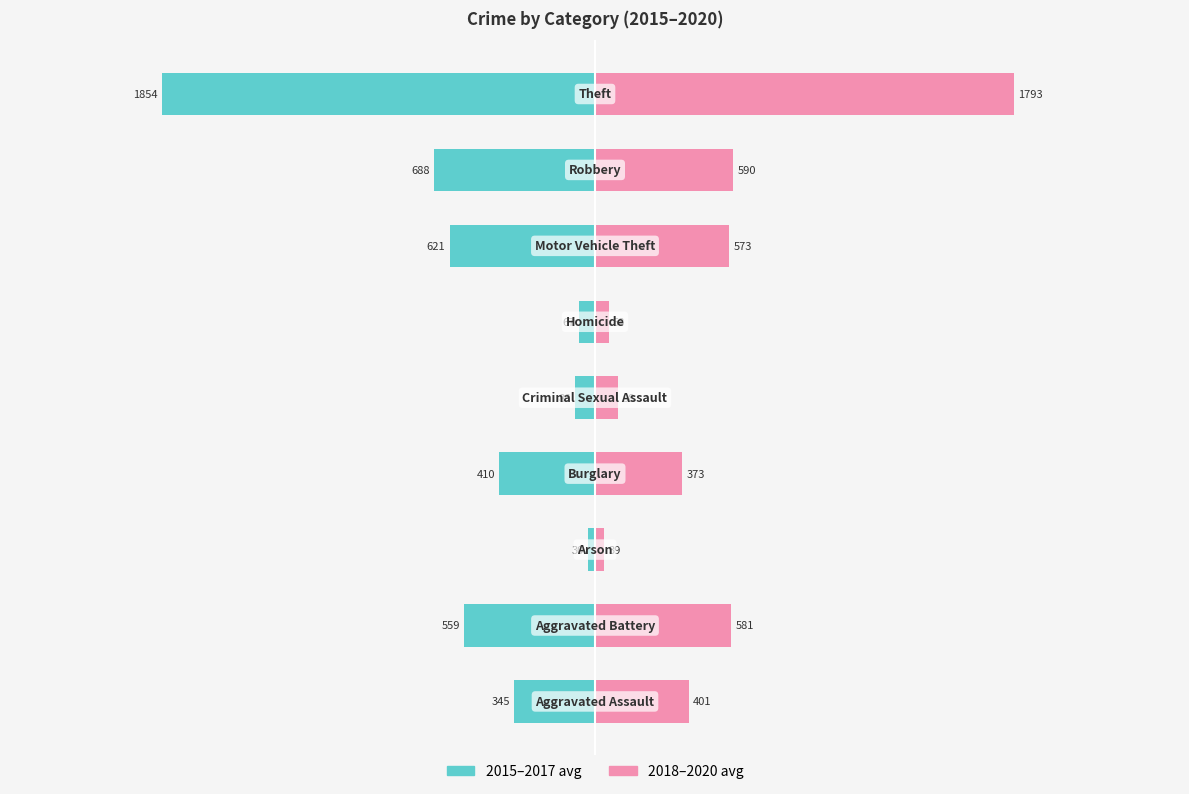

Rank the series at 8 from highest to lowest value.

2018–2020 avg, 2015–2017 avg